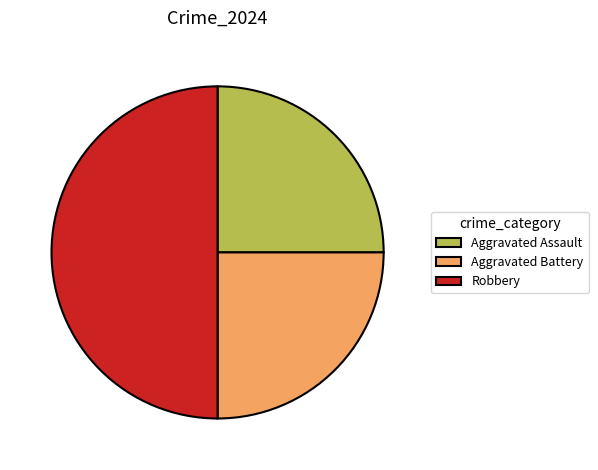

Count the number of slices in the pie.

3